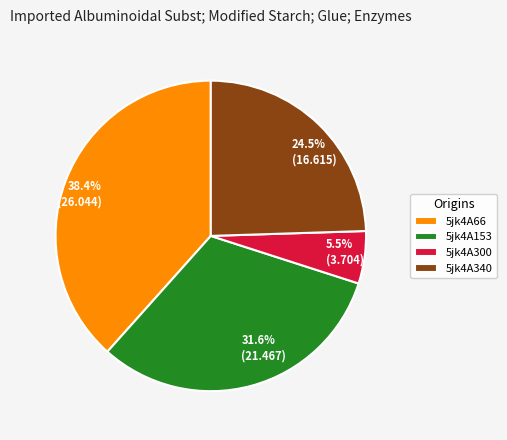

Between 5jk4A300 and 5jk4A153, which is larger?

5jk4A153